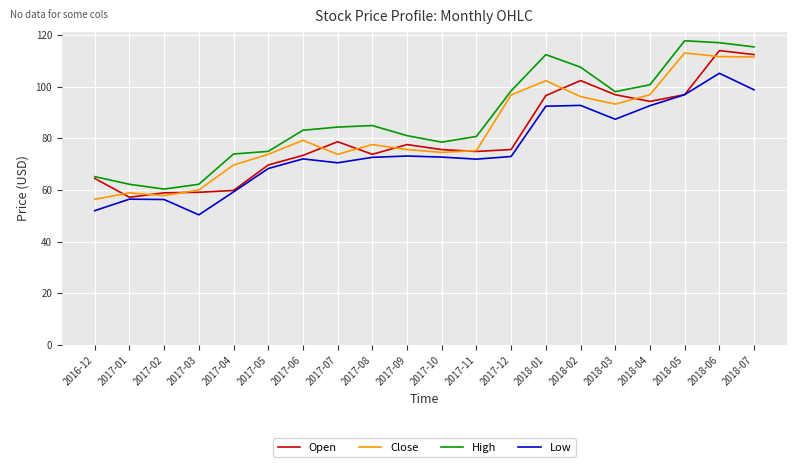

What is the spread (max minus min) of values at 2017-07?

13.8